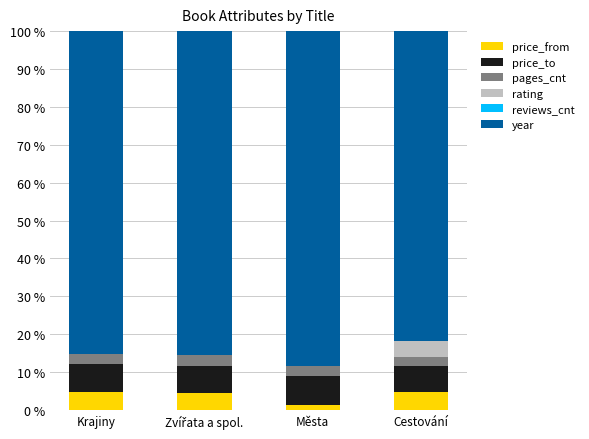

What is the total value across all series at Krajiny?

100.0